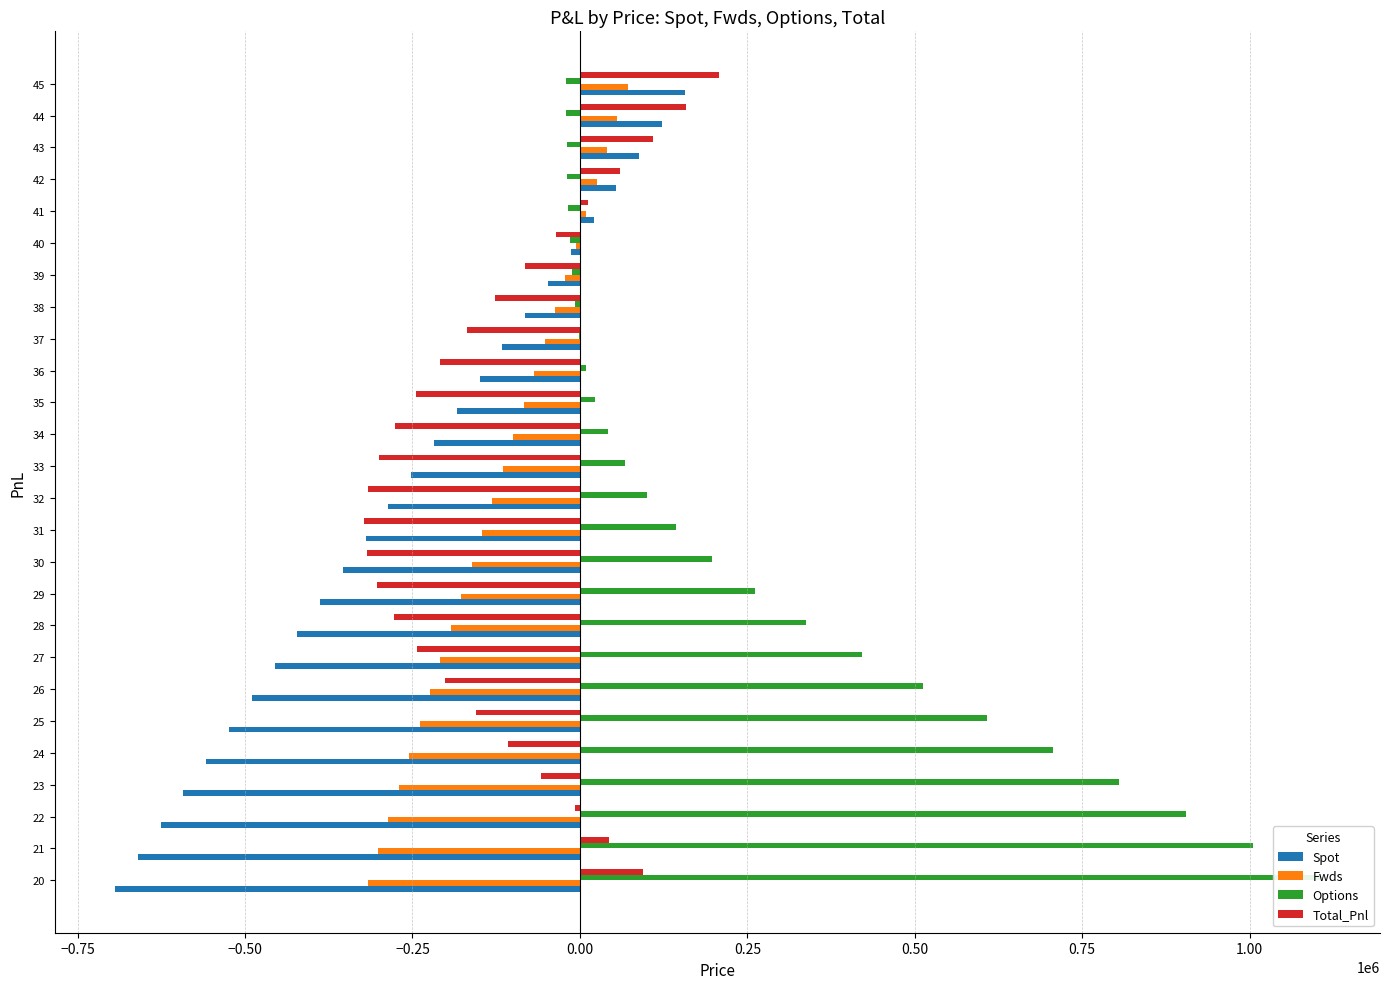

What is the difference between the maximum and minimum values in the Total_Pnl series?

530028.0